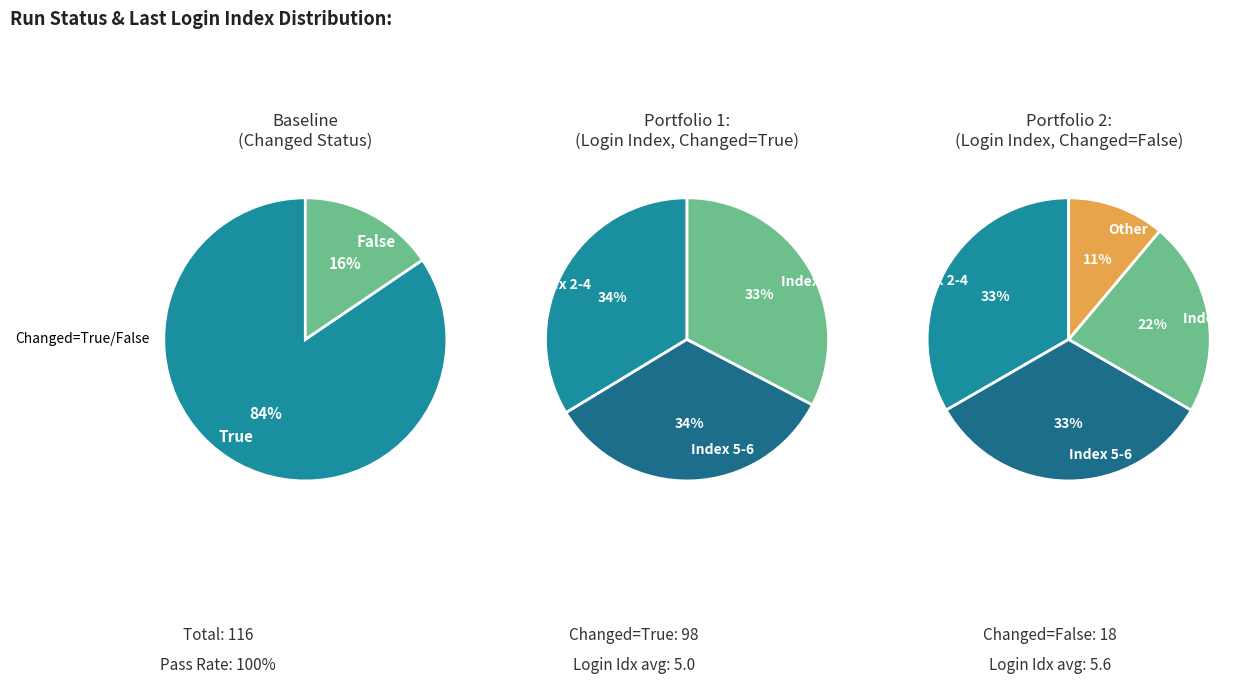

Is the sum of False and True greater than half?

Yes